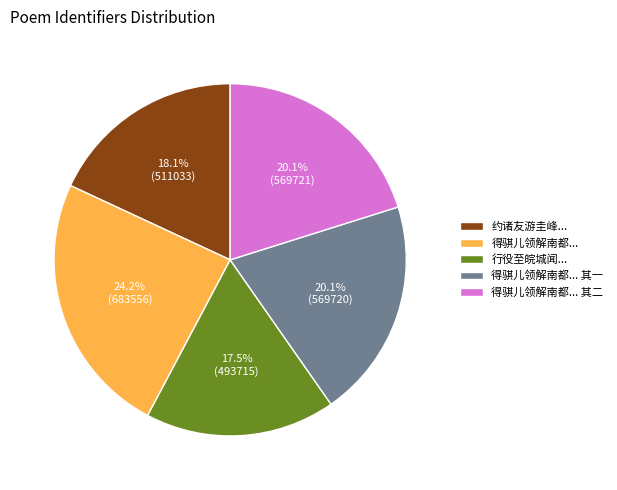

Combined, do 得骐儿领解南都... and 得骐儿领解南都... 其二 account for over 50%?

No